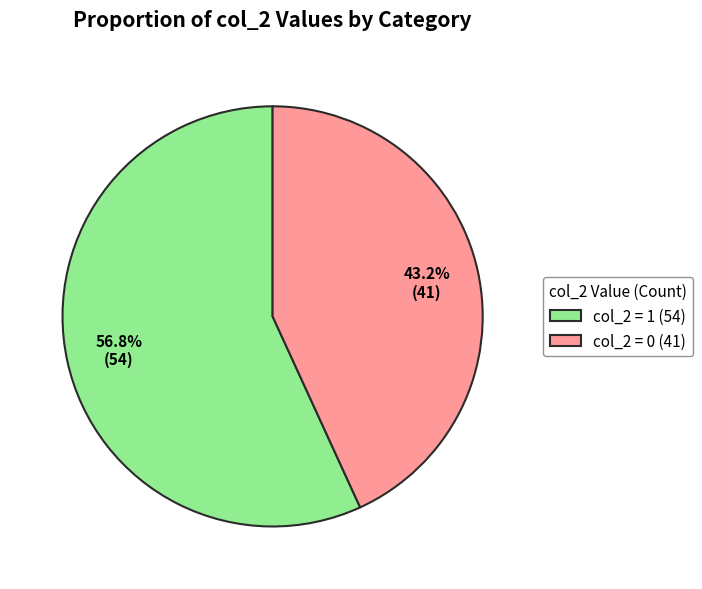

To the nearest percent, what is the average slice percentage?

50%